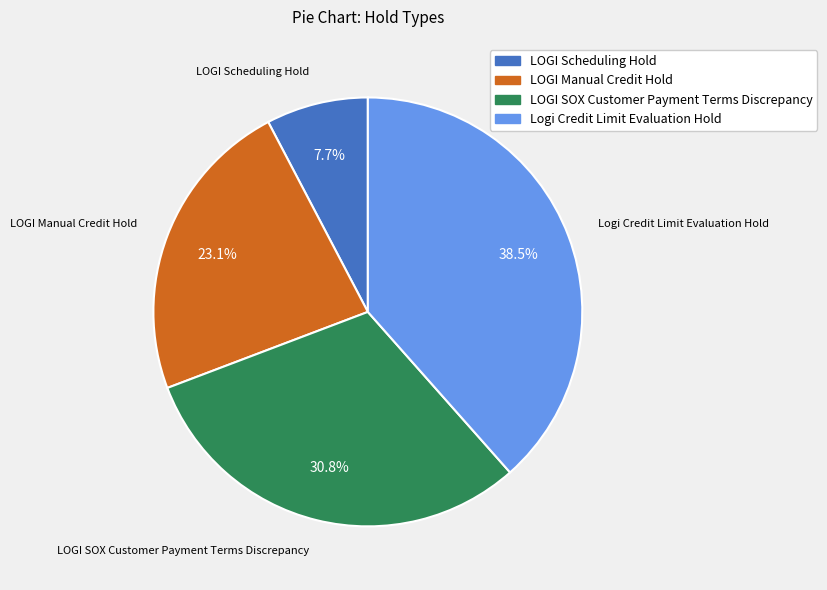

To the nearest percent, what is the combined percentage of LOGI Scheduling Hold and Logi Credit Limit Evaluation Hold?

46%